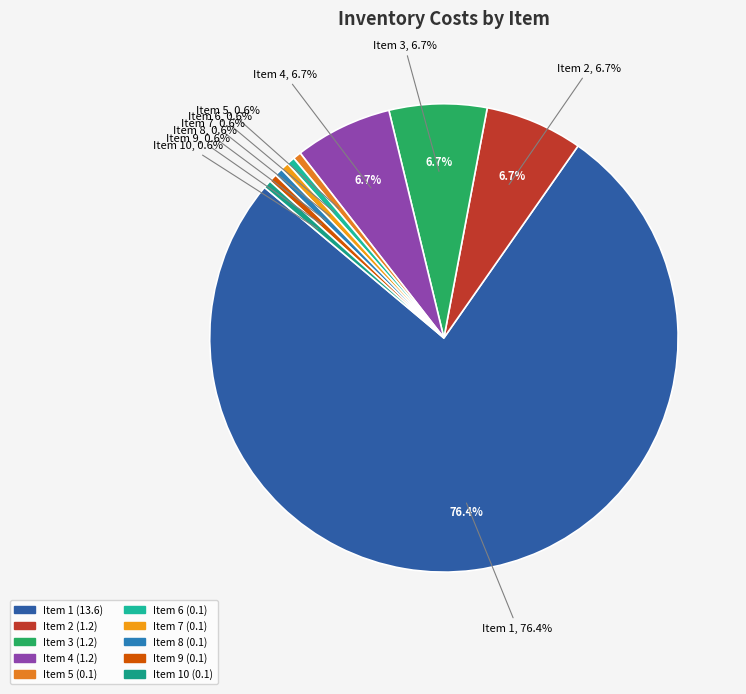

To the nearest percent, what is the difference between the largest and smallest slice percentages?

76%